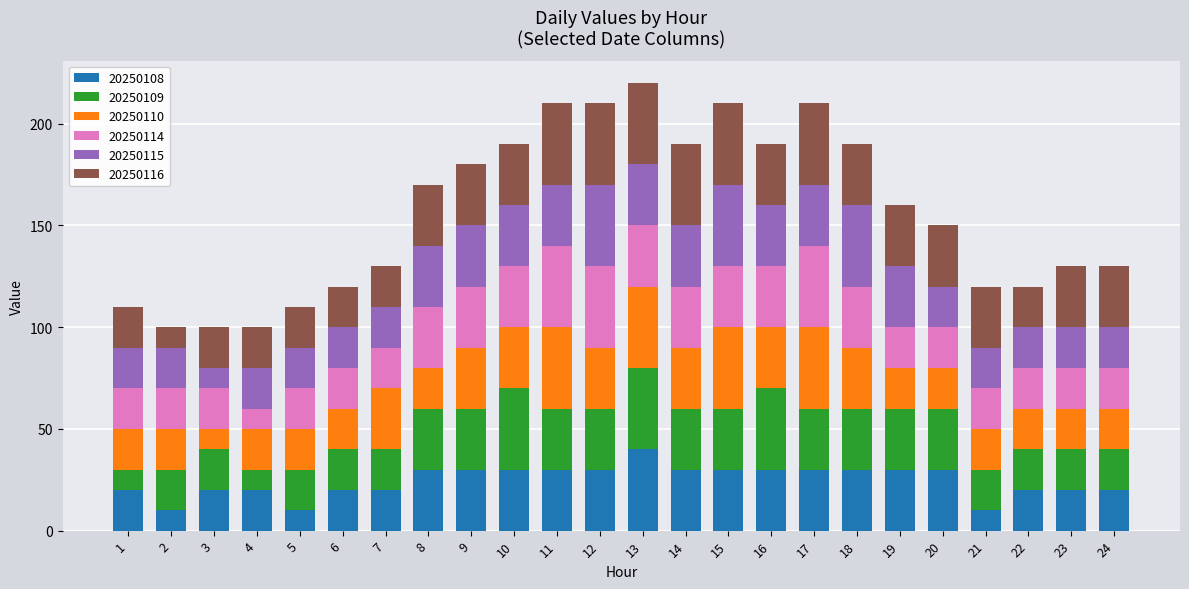

Is it true that 20250108 equals 10 at 5?

True